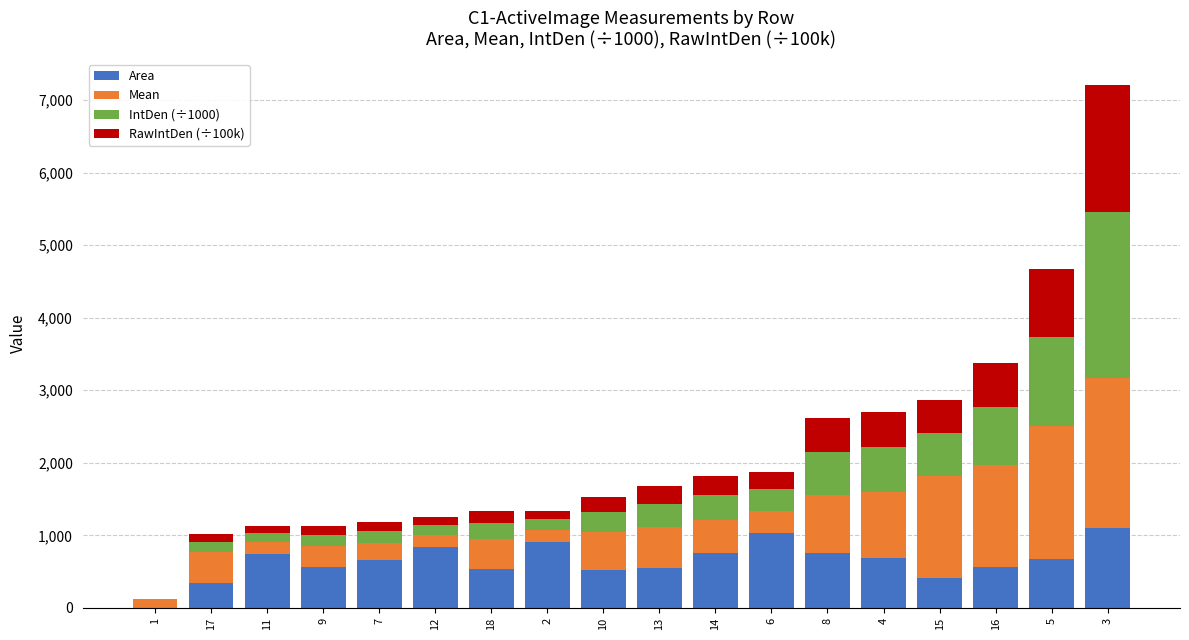

What is the highest value of the Area series?

1097.8